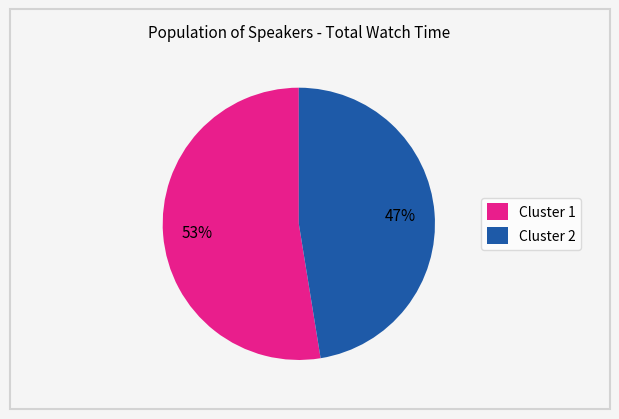

The Cluster 2 slice represents 53% of the pie. True or false?

False